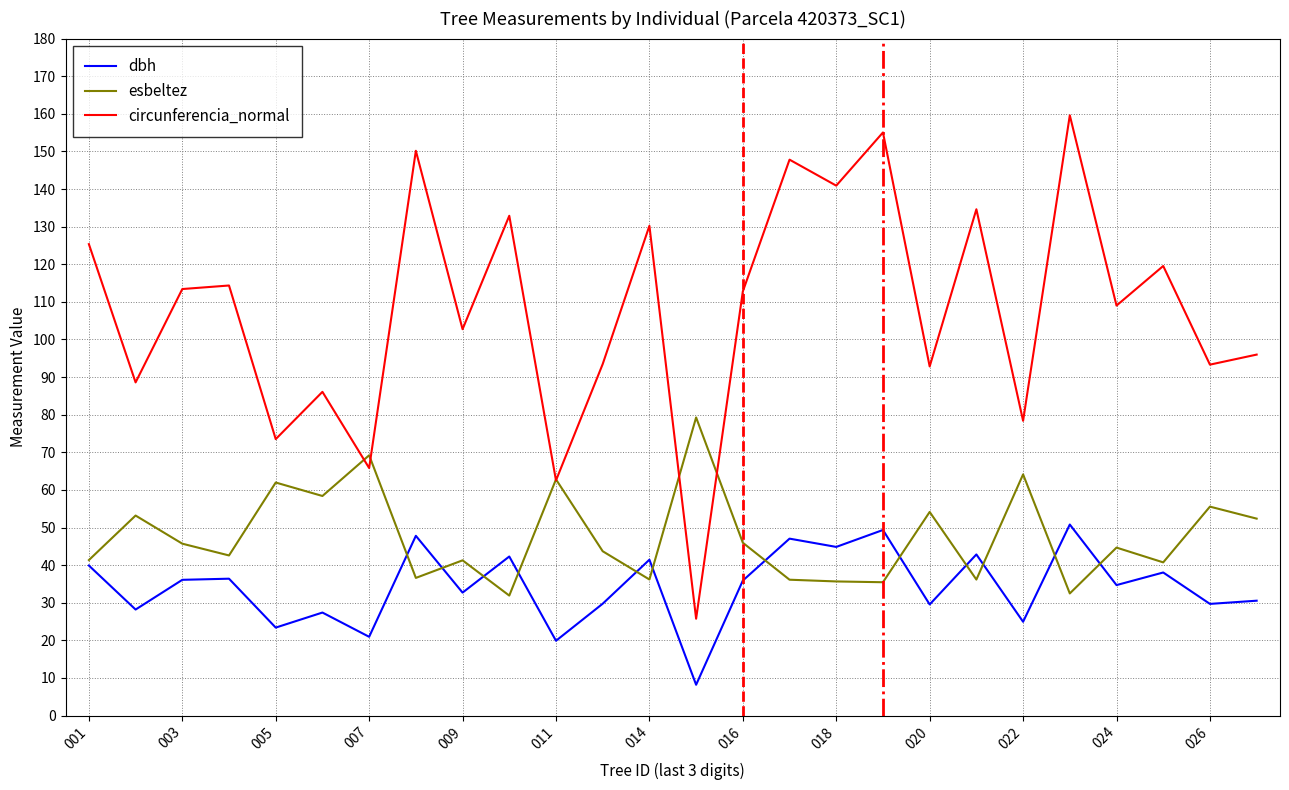

Which series has the largest total across all categories?

circunferencia_normal